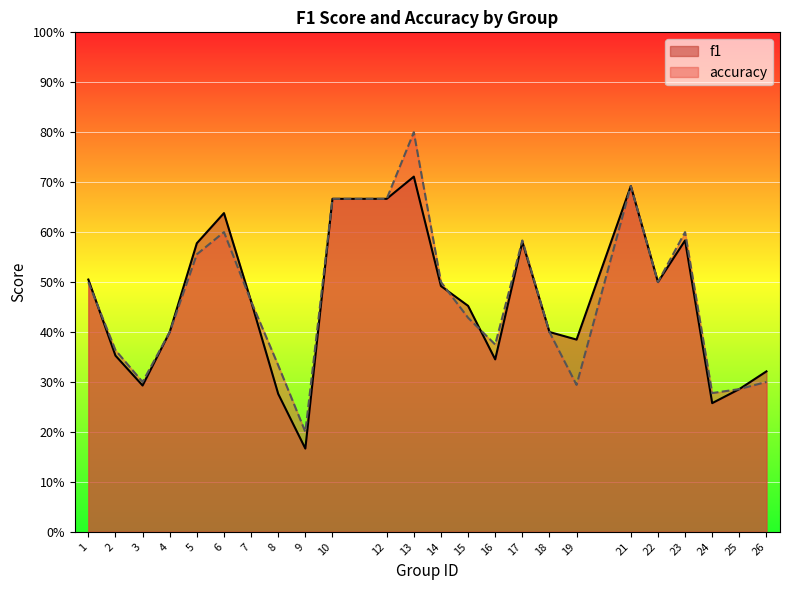

The value of f1 at 21 is 0.7. True or false?

True